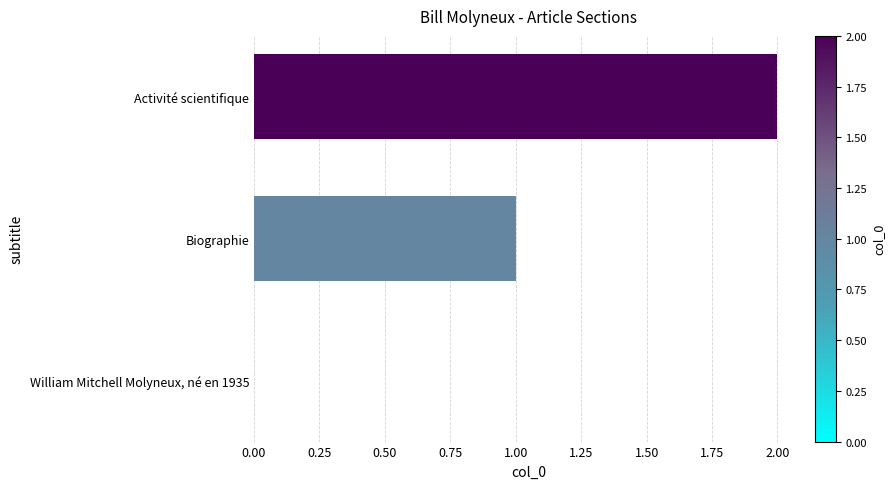

Count the number of data series in this chart.

1